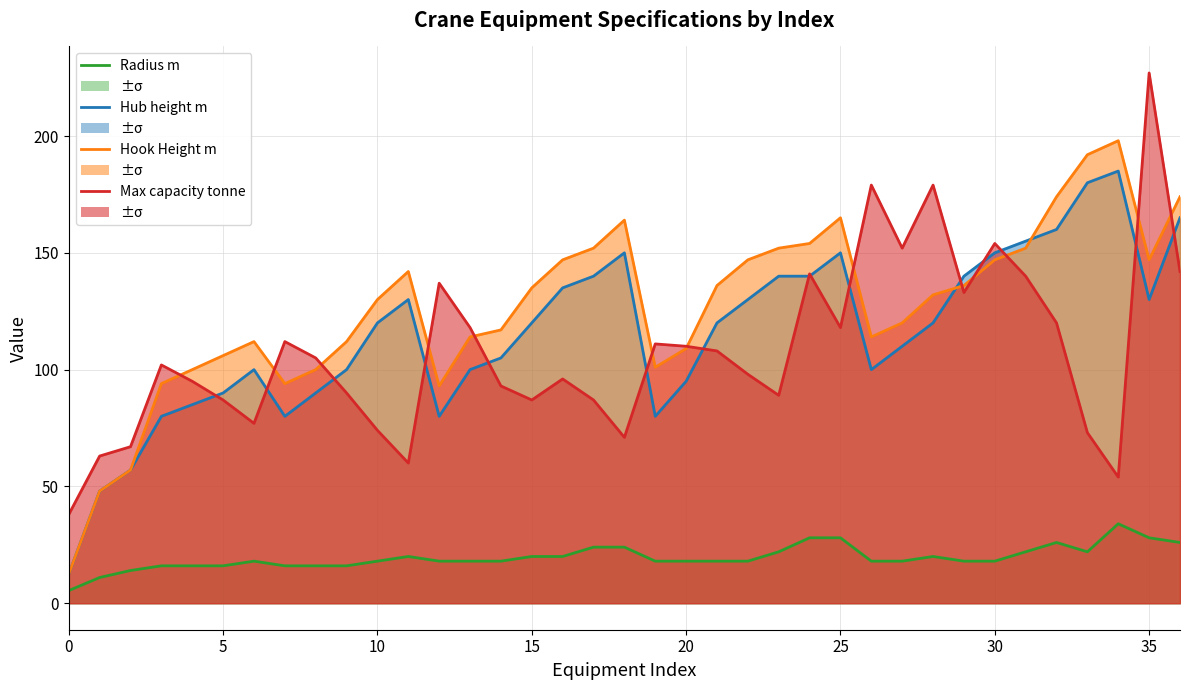

What is the average value of the Radius m series?

19.6